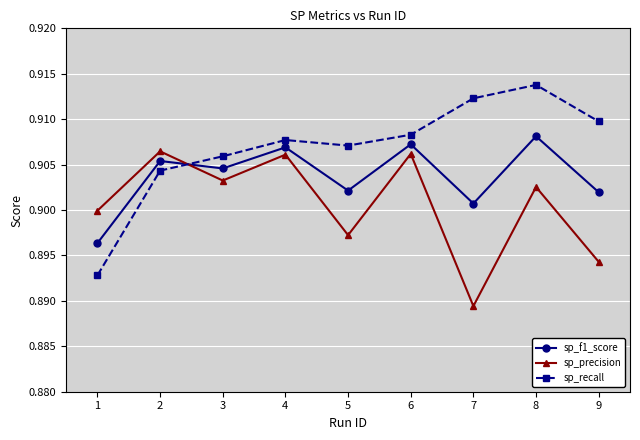

Between 3 and 6, which series saw the biggest shift?

sp_precision